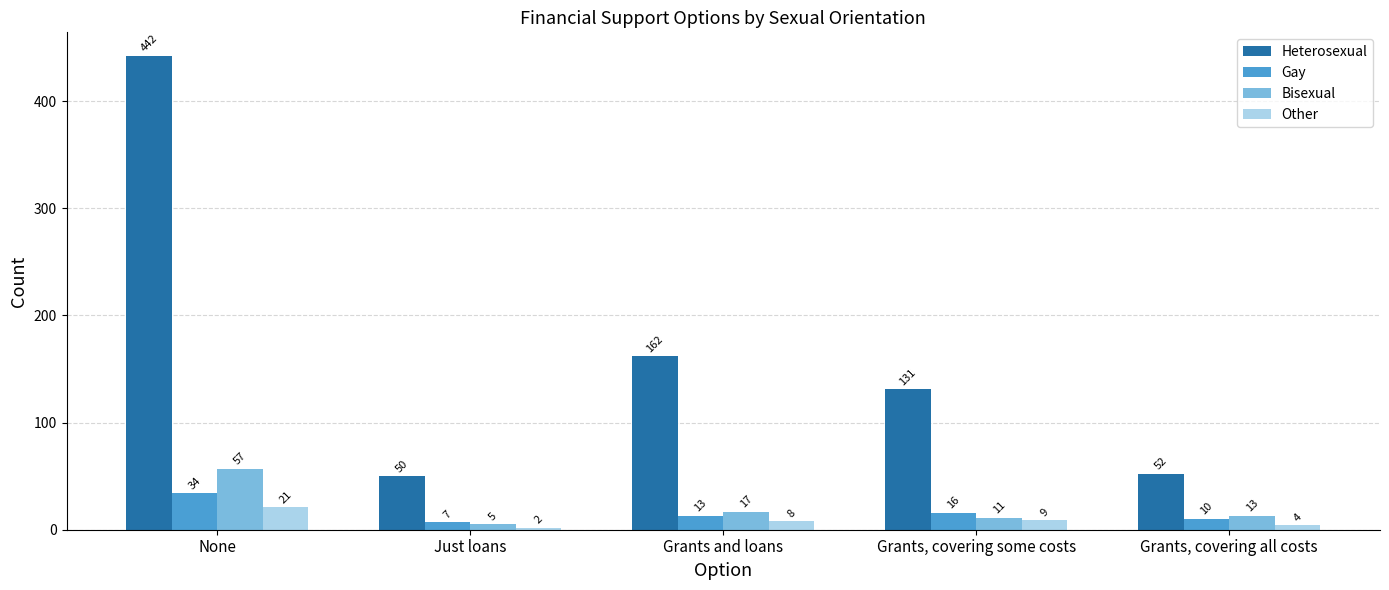

How many bars are there in total?

20